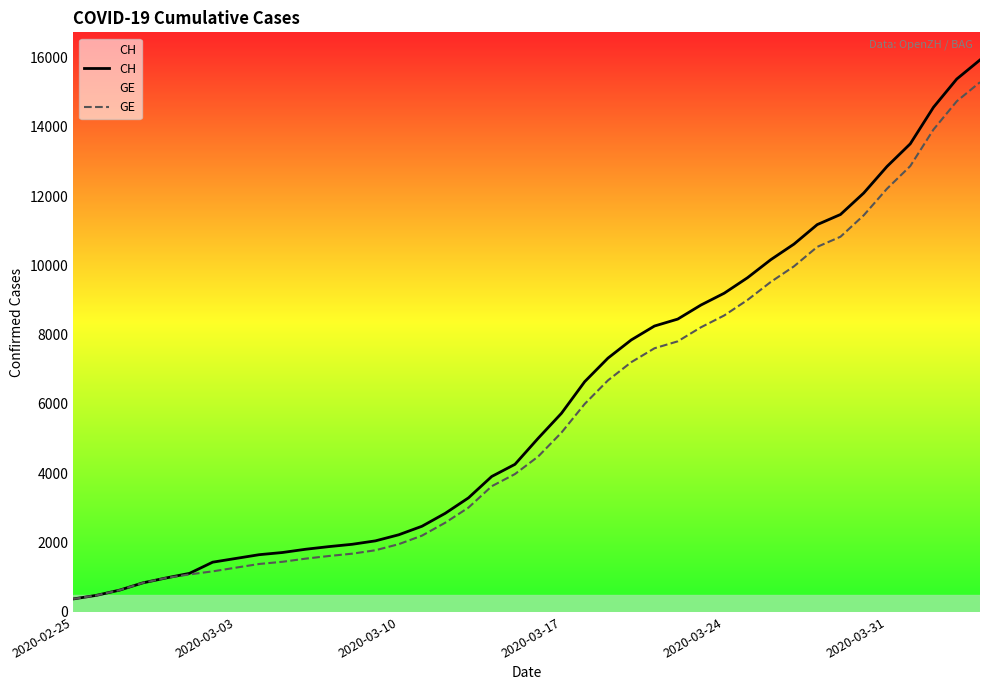

Reading right to left, list all the values displayed in this chart.

CH: 15926	15375	14561	13505	12852	12086	11467	11175	10613	10162	9642	9196	8855	8449	8249	7847	7323	6644	5731	5012	4259	3908	3291	2845	2472	2226	2051	1952	1885	1809	1715	1652	1544	1436	1113	981	840	630	479	375
GE: 15284	14733	13919	12863	12210	11444	10825	10533	9971	9520	9000	8554	8213	7807	7607	7205	6681	6002	5174	4485	3978	3627	3010	2574	2201	1955	1780	1681	1614	1538	1447	1384	1278	1171	1083	981	840	630	479	375